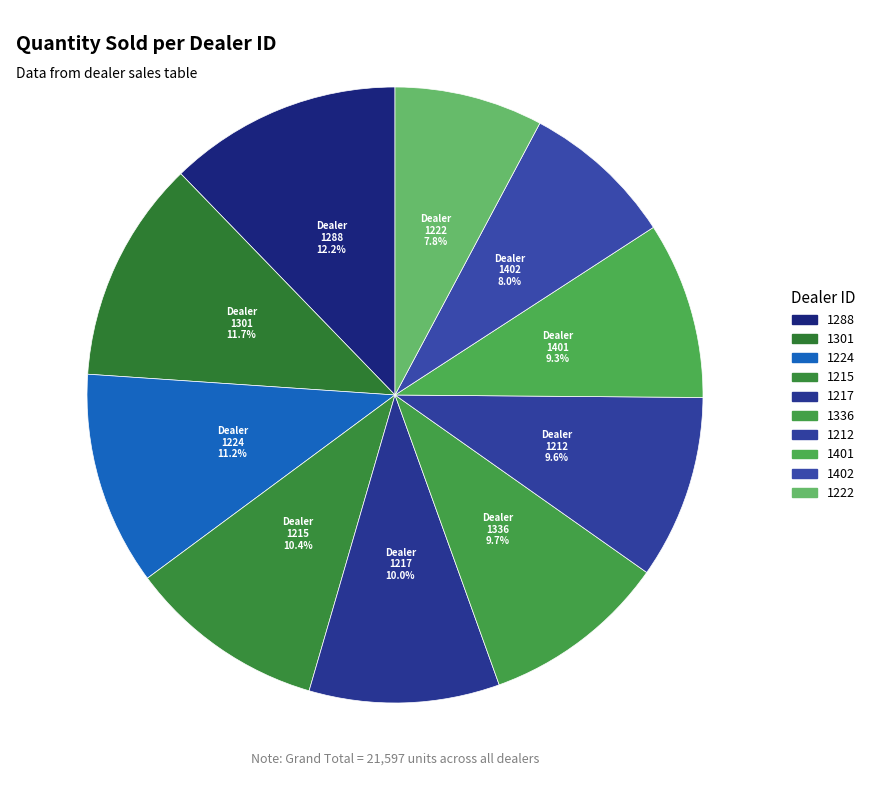

Do 1288 and 1215 together represent more than half of the pie?

No